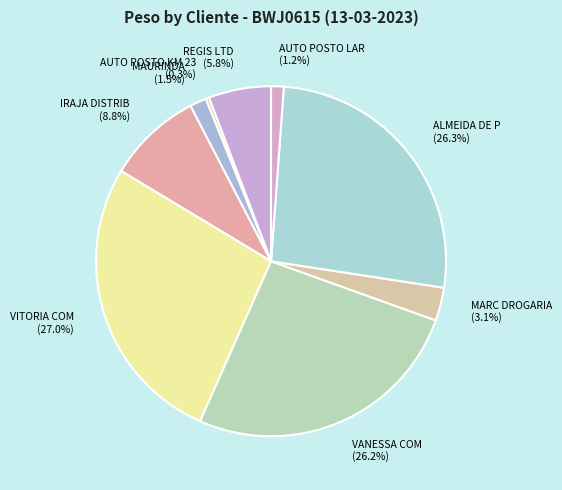

How many segments does this pie chart have?

9